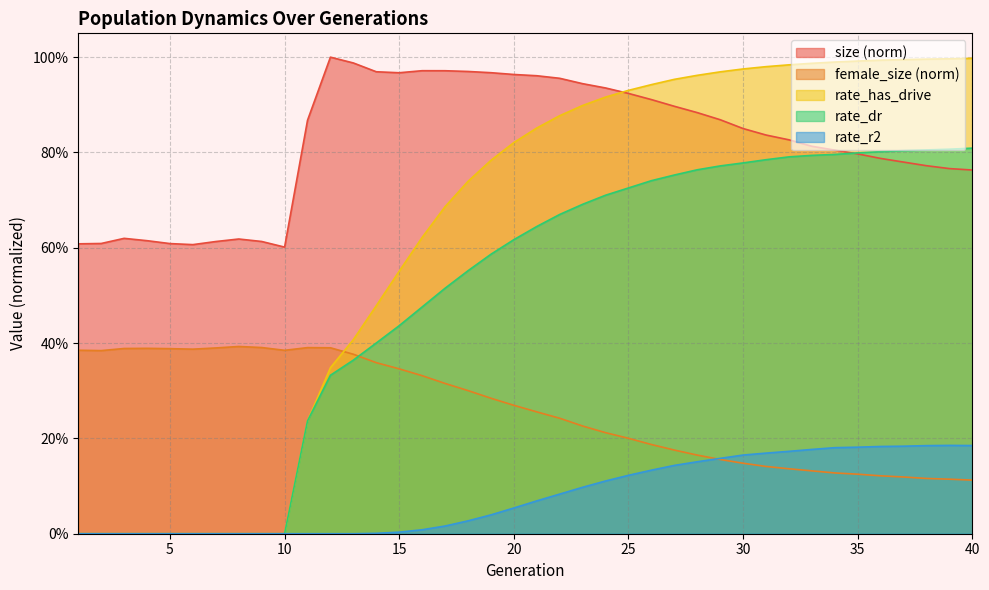

Is the value of size at 10 greater than the value of female_size at 32?

Yes